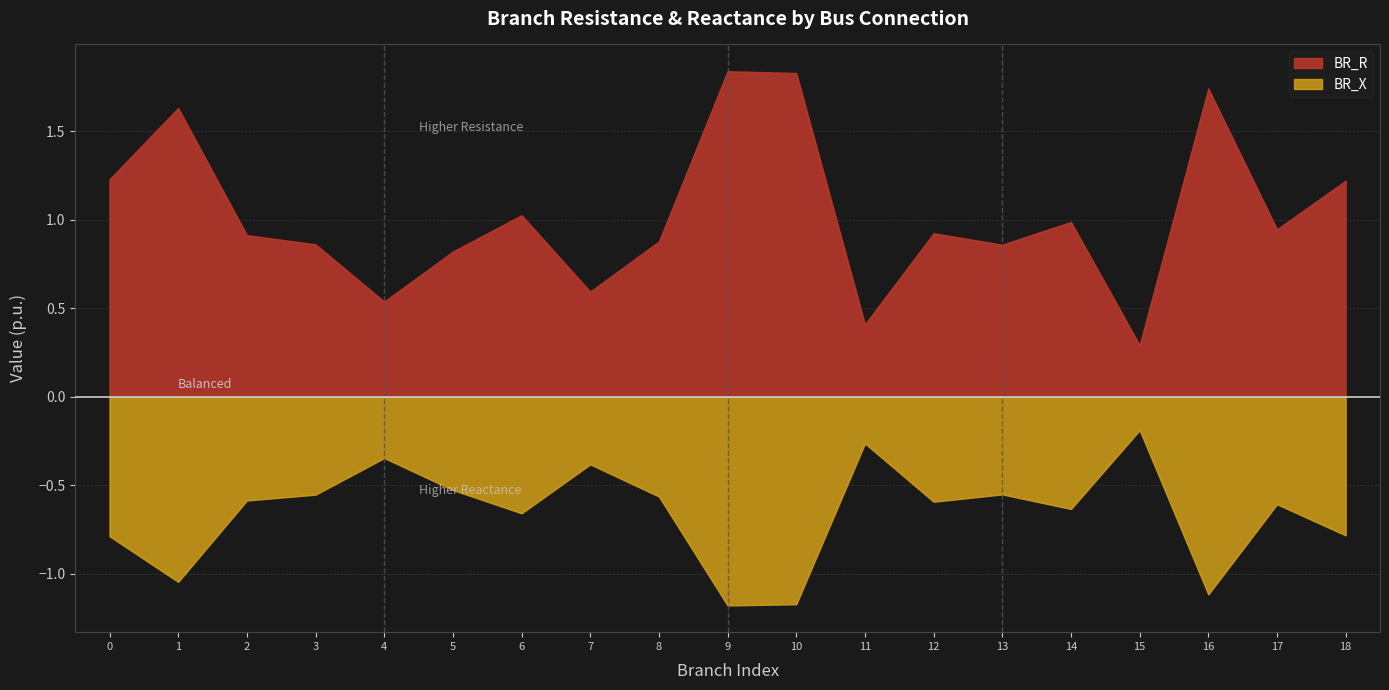

What is the difference between the maximum and minimum values in the BR_X series?

1.0